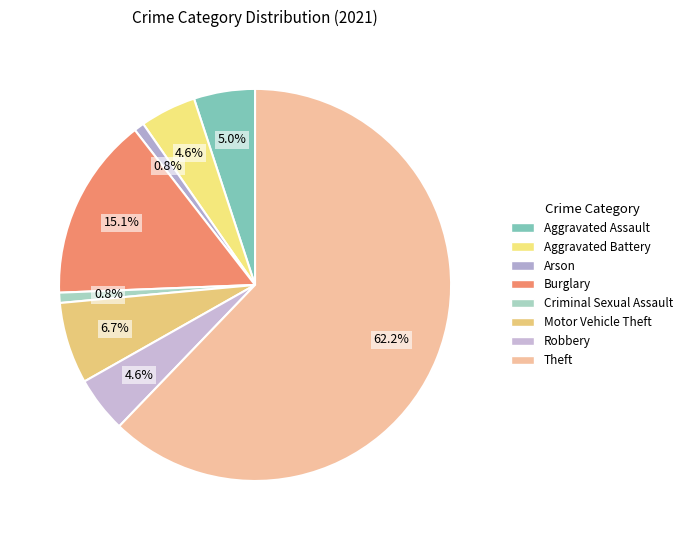

To the nearest percent, what is the average slice percentage?

12%